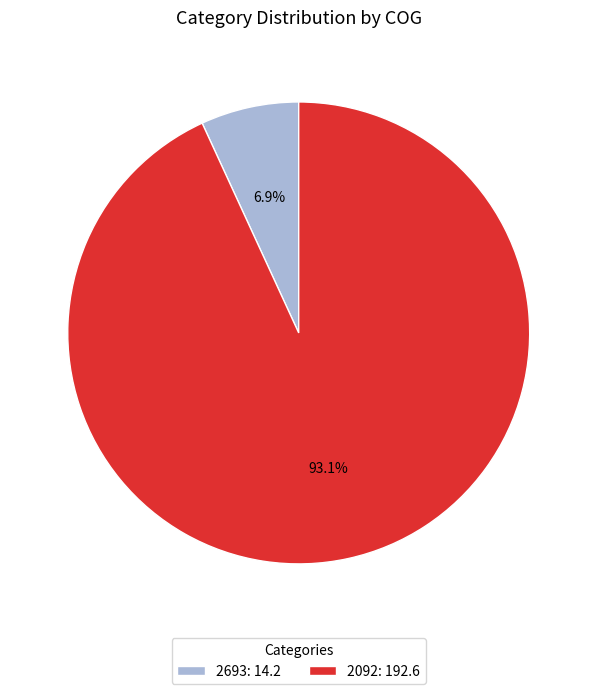

True or false: 2693 accounts for 7% of the total.

True